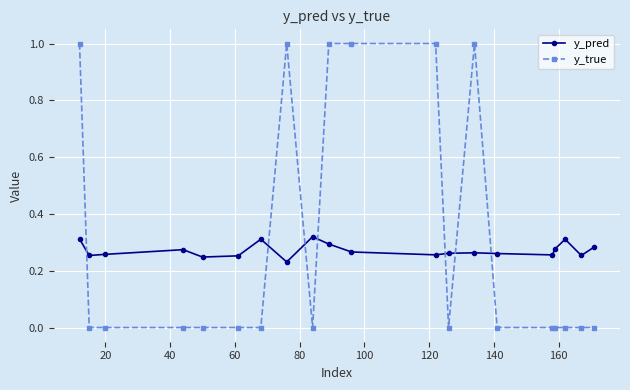

At how many categories does at least one series exceed 0?

20